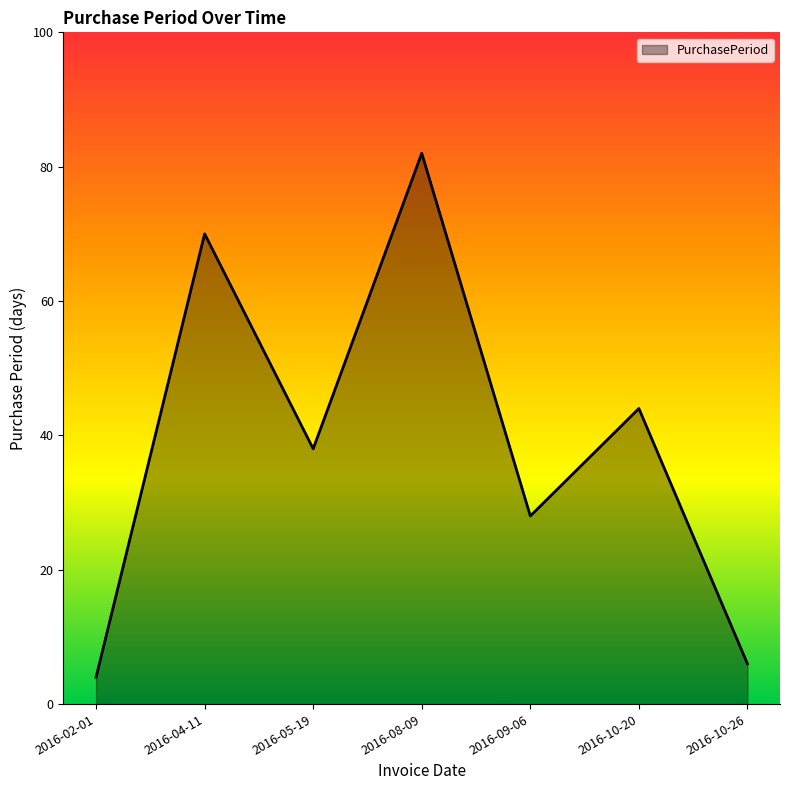

Where is the data nearest to the value 43?

2016-10-20